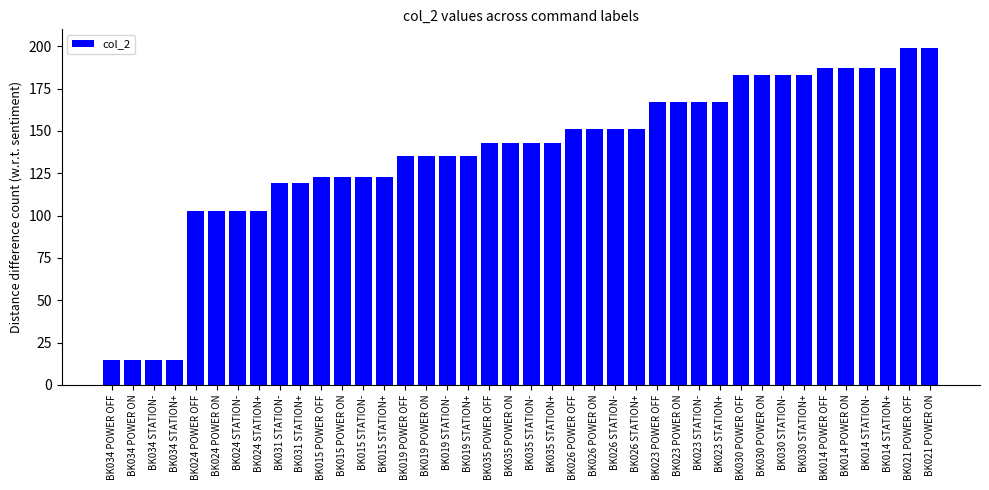

Approximately how many times larger is the value at BK015 POWER ON compared to BK035 POWER OFF?

0.9